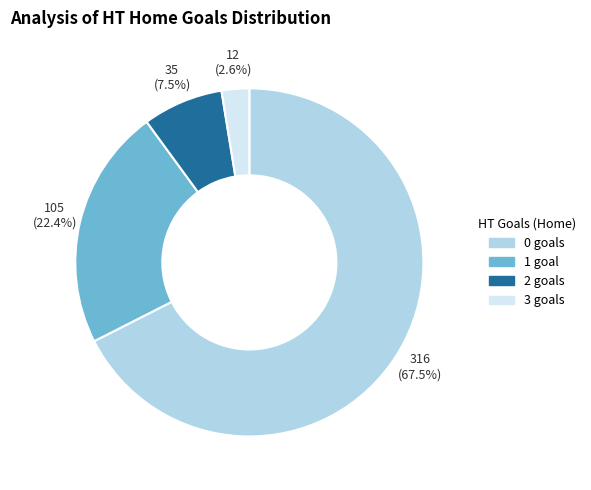

Is 3 the majority of the pie?

No